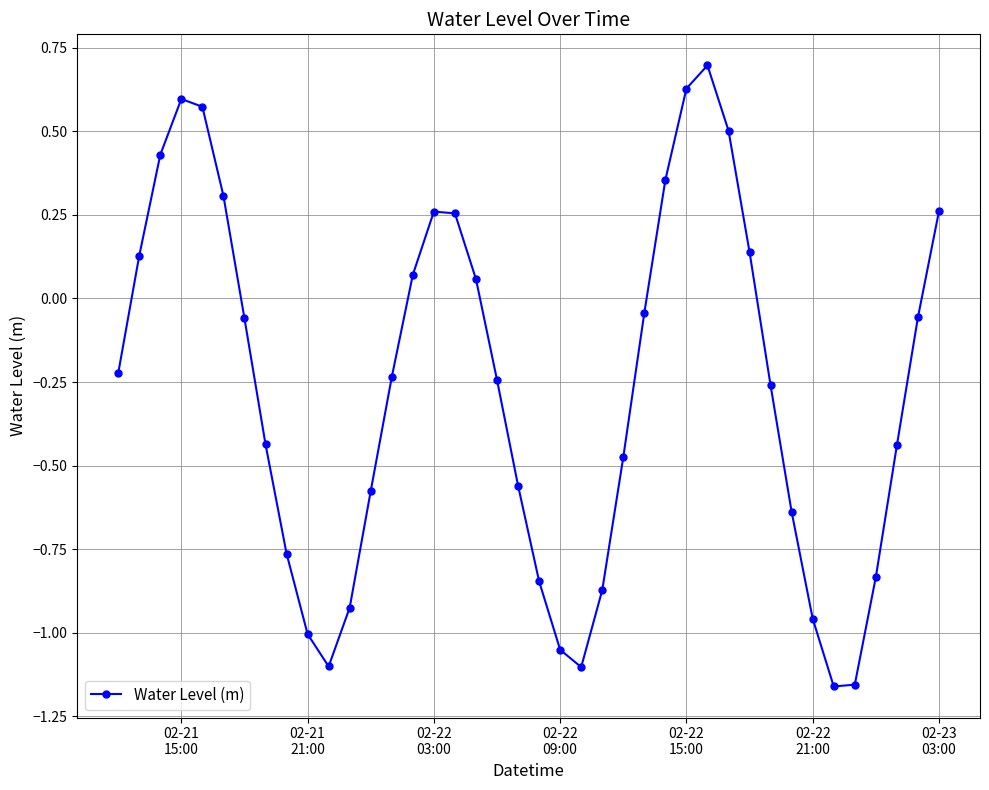

How many points are higher than both their immediate neighbors (excluding endpoints)?

3